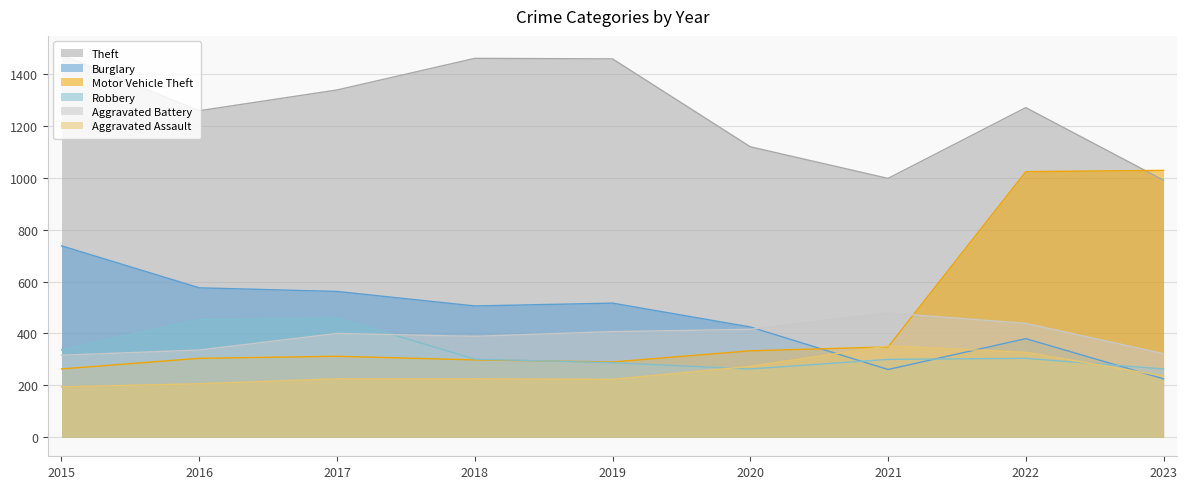

The value of Theft at 2021 is 998. True or false?

True